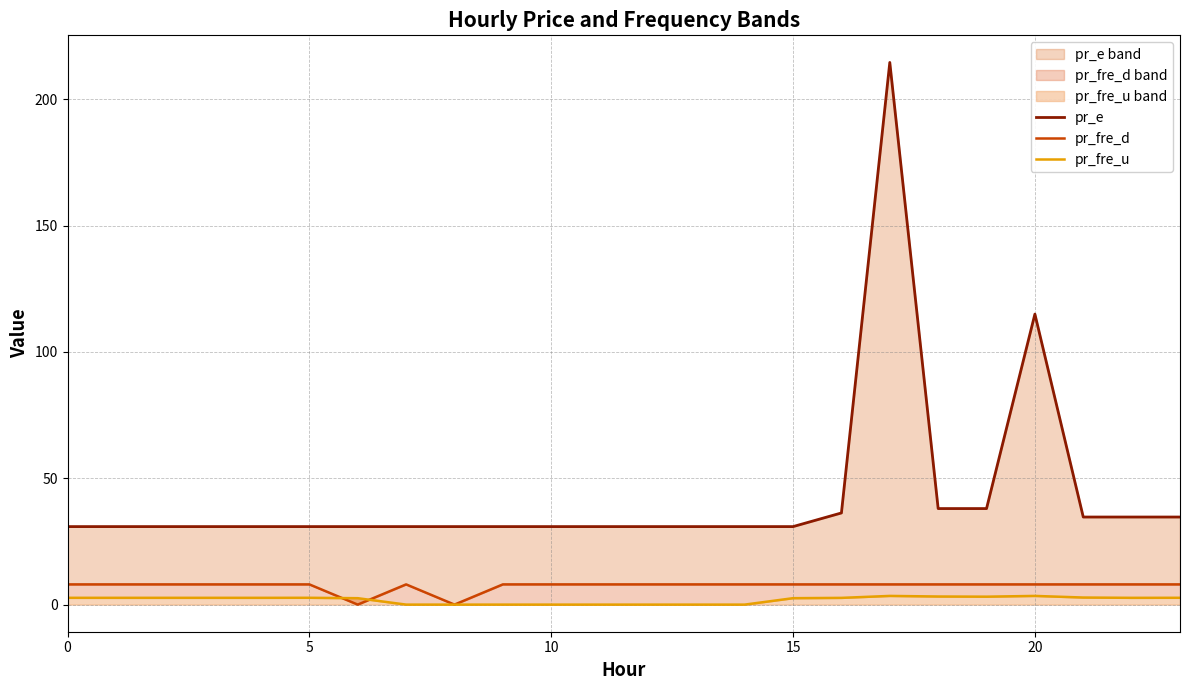

Which has a higher value, 15 or 13?

15